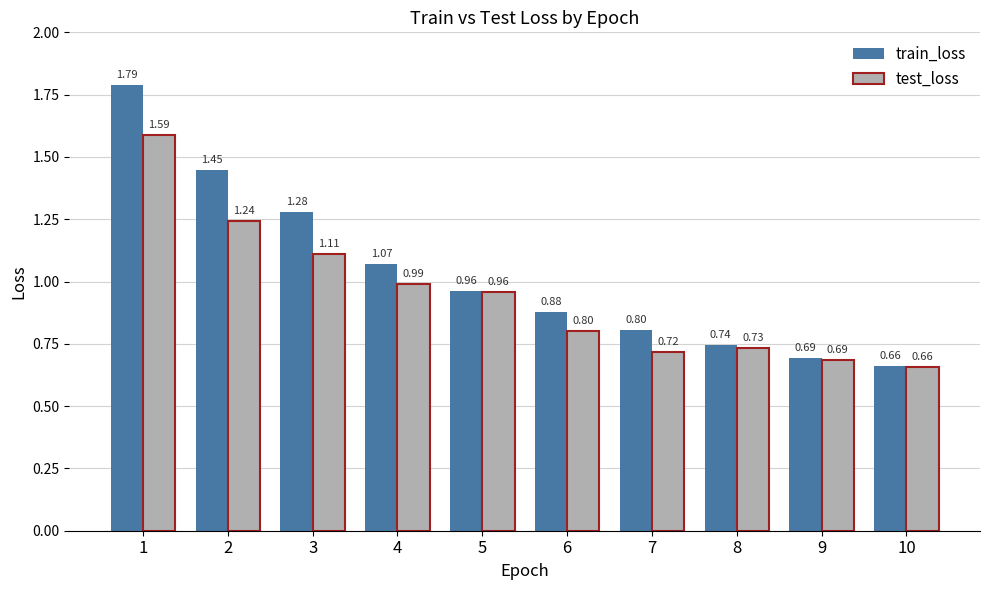

How many distinct data groups are displayed?

2